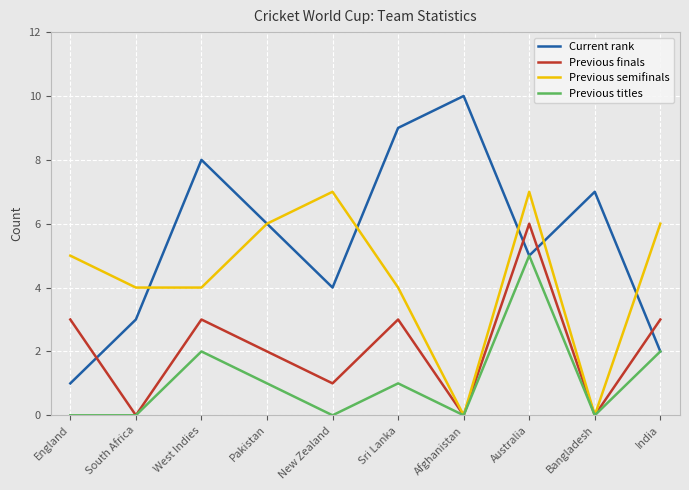

Rank the series by their average value, from highest to lowest.

Current rank, Previous semifinals, Previous finals, Previous titles